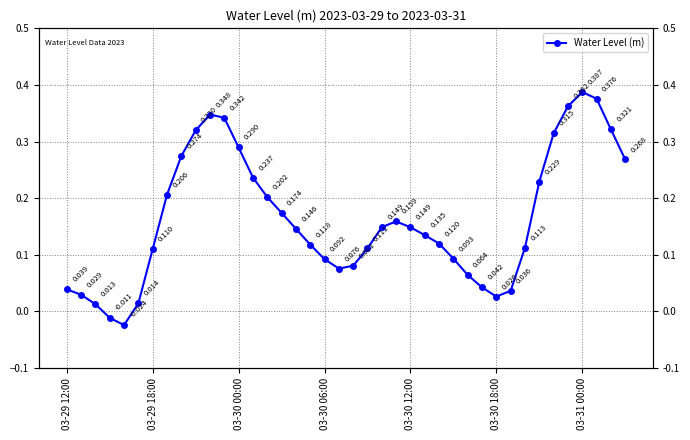

Reading left to right, what are all the values shown in this chart?

0.0	0.0	0.0	-0.0	-0.0	0.0	0.1	0.2	0.3	0.3	0.3	0.3	0.3	0.2	0.2	0.2	0.1	0.1	0.1	0.1	0.1	0.1	0.1	0.2	0.1	0.1	0.1	0.1	0.1	0.0	0.0	0.0	0.1	0.2	0.3	0.4	0.4	0.4	0.3	0.3